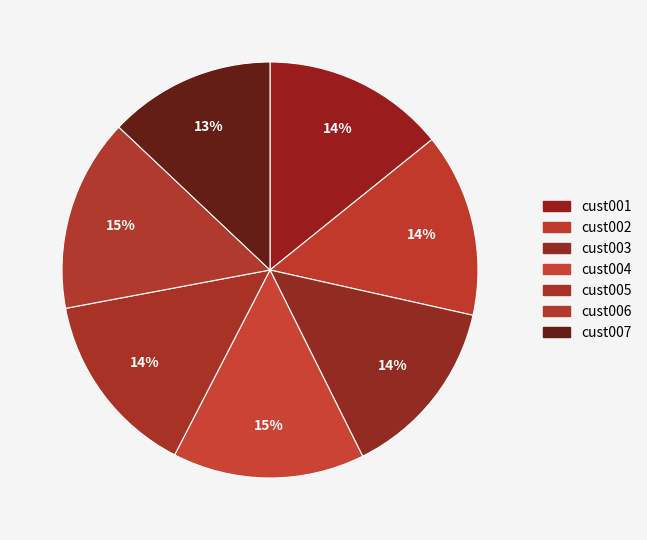

Is cust003 the majority of the pie?

No